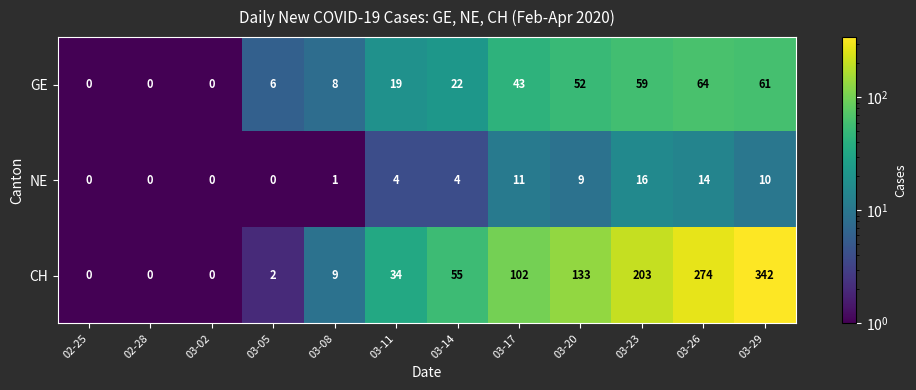

The value of GE at 02-25 is 24. True or false?

False